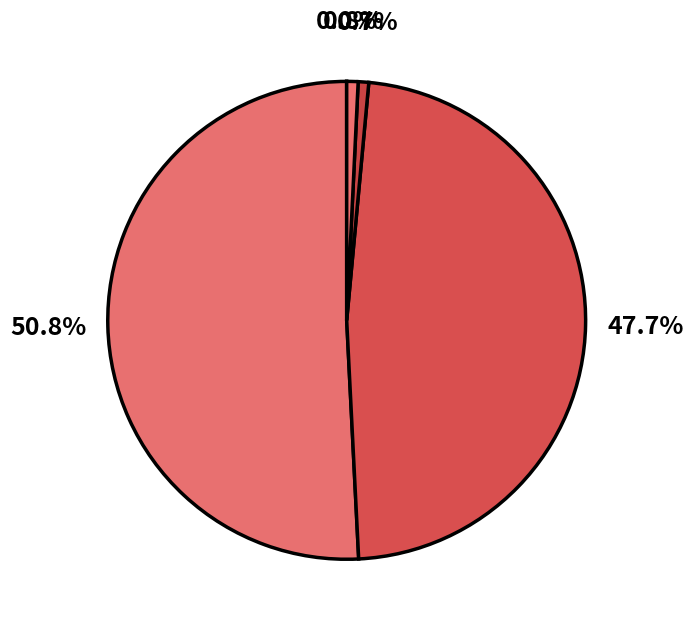

To the nearest percent, what is the difference between the largest and smallest slice percentages?

51%